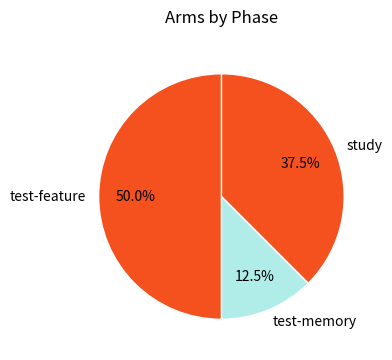

Count the number of slices in the pie.

3